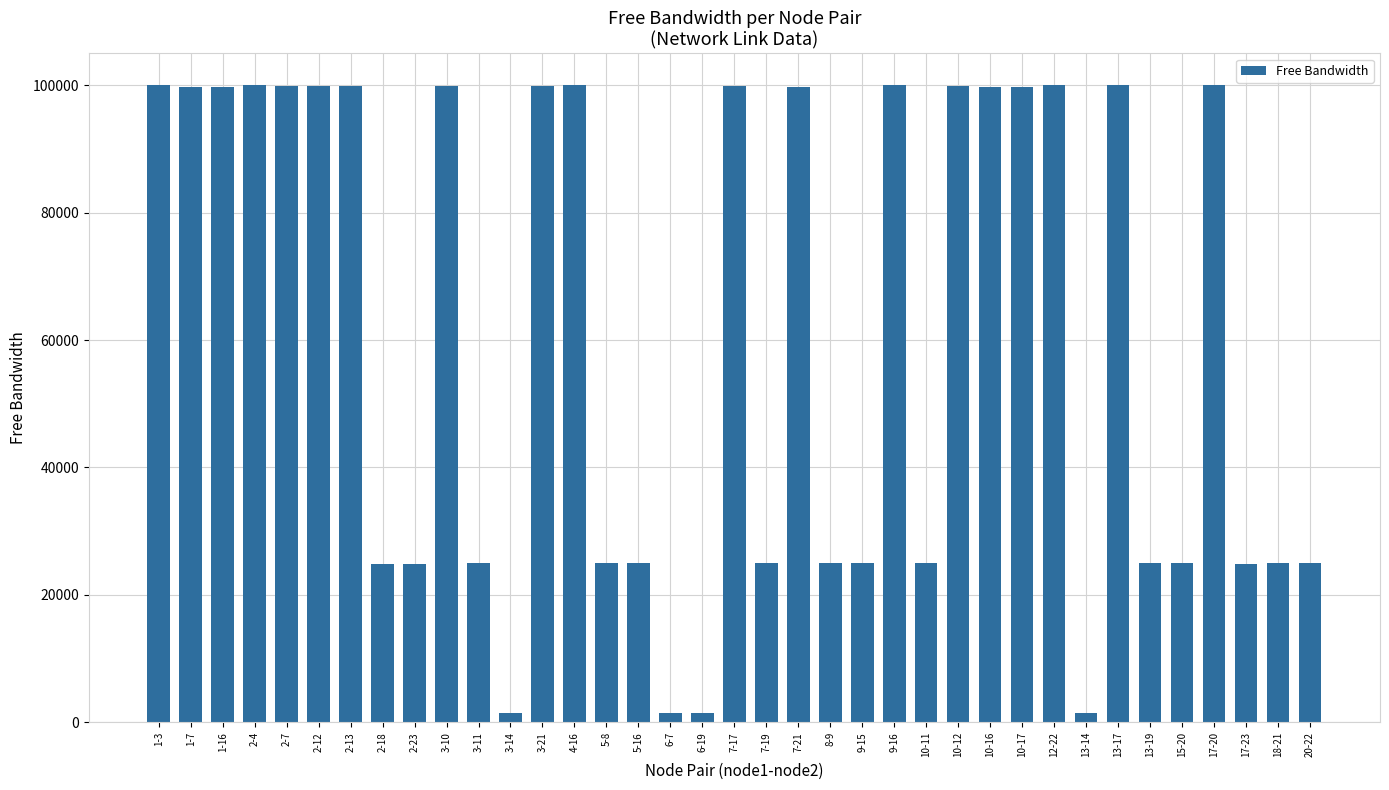

How many categories are shown in the chart?

37